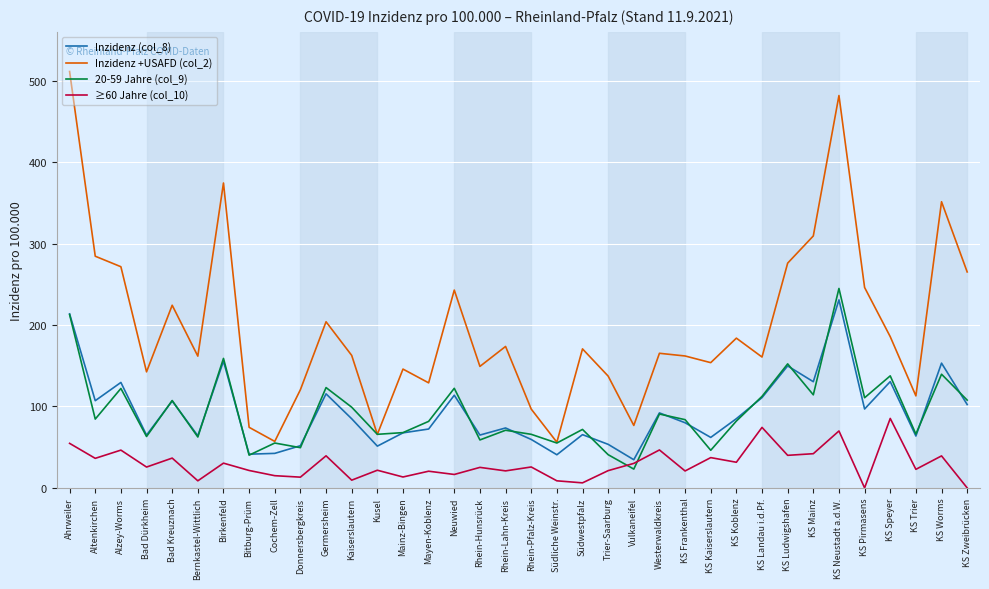

What position from the left is KS Mainz?

30